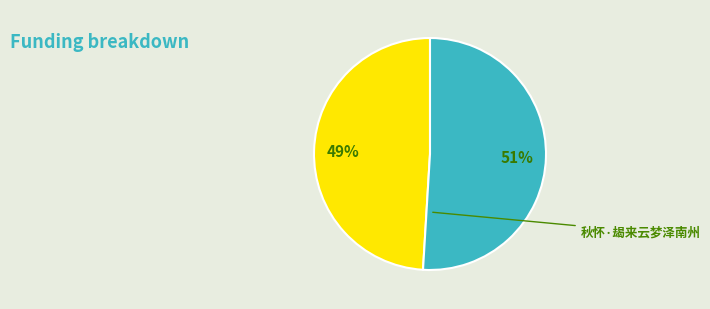

To the nearest percent, what is the difference between the largest and smallest slice percentages?

2%